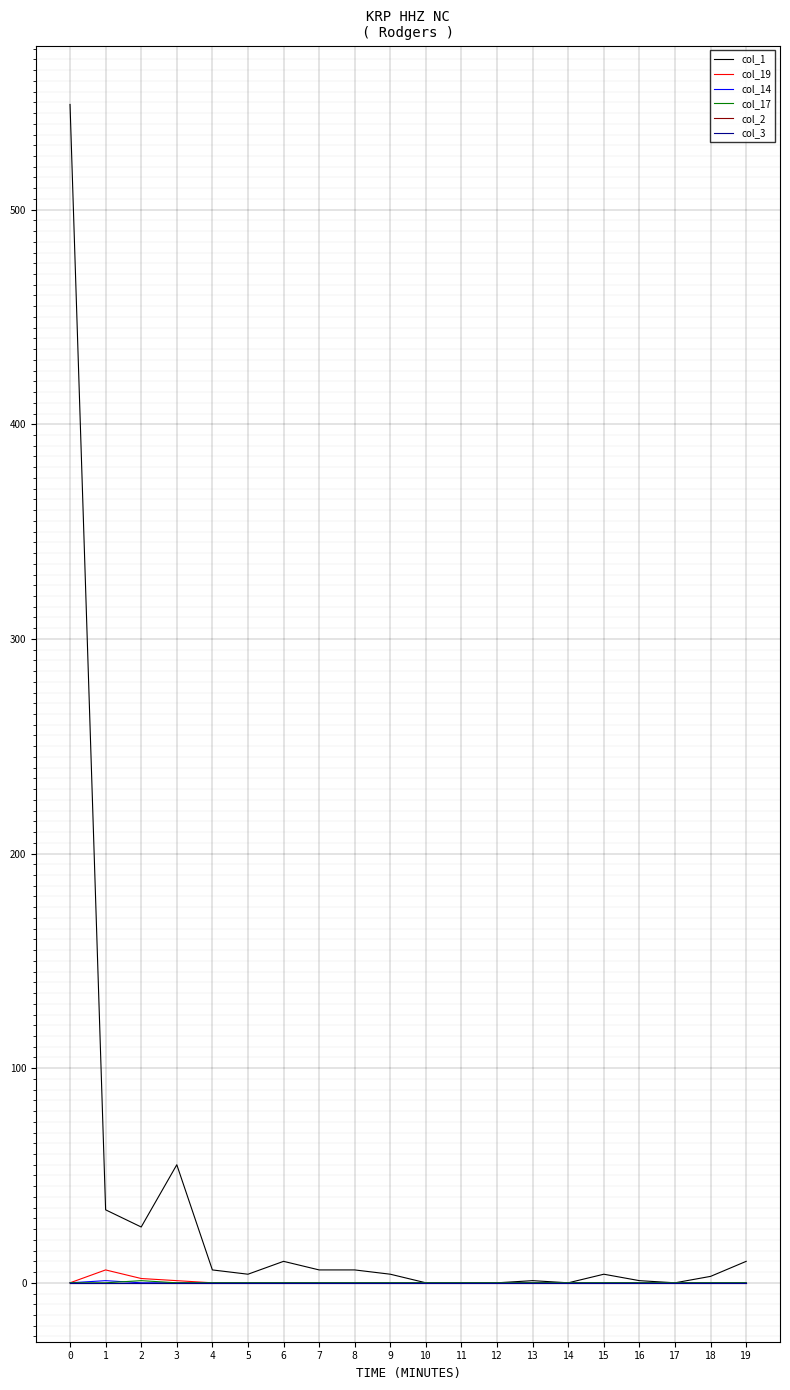

Does the chart display data point markers on the line(s)?

No